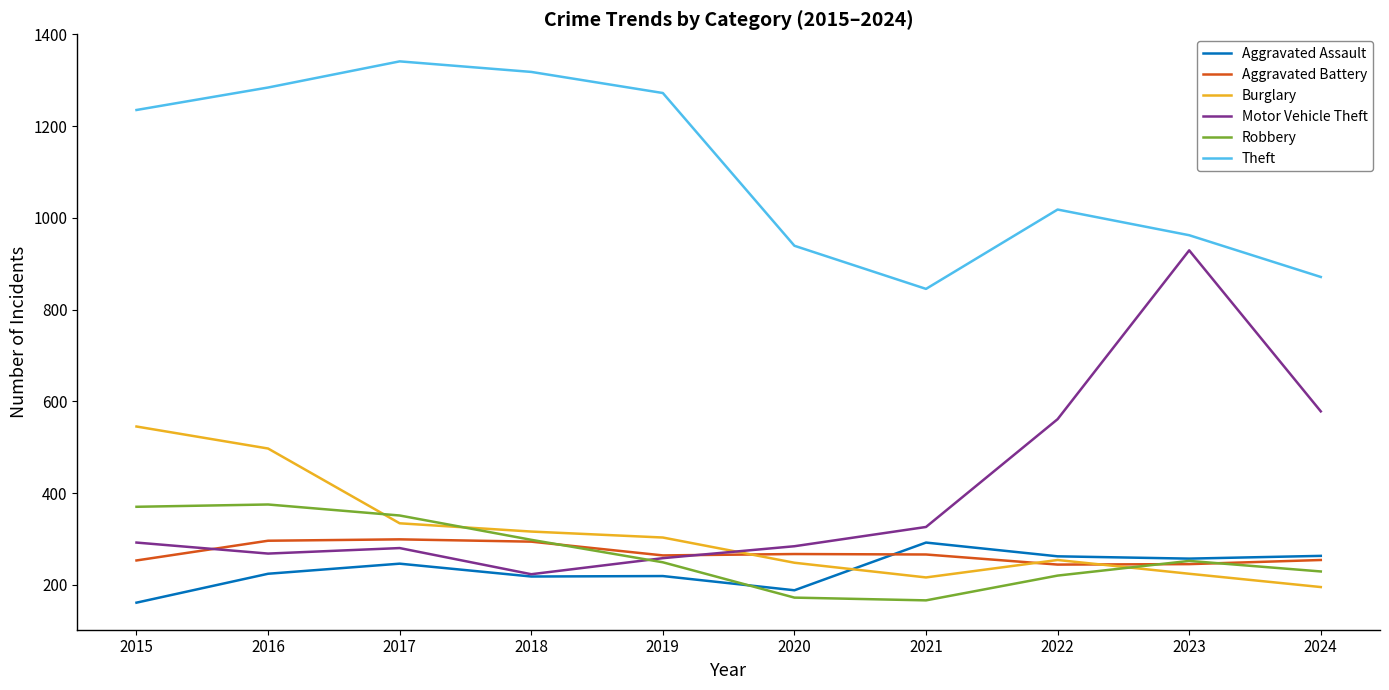

What is the difference between the maximum and minimum values in the Burglary series?

350